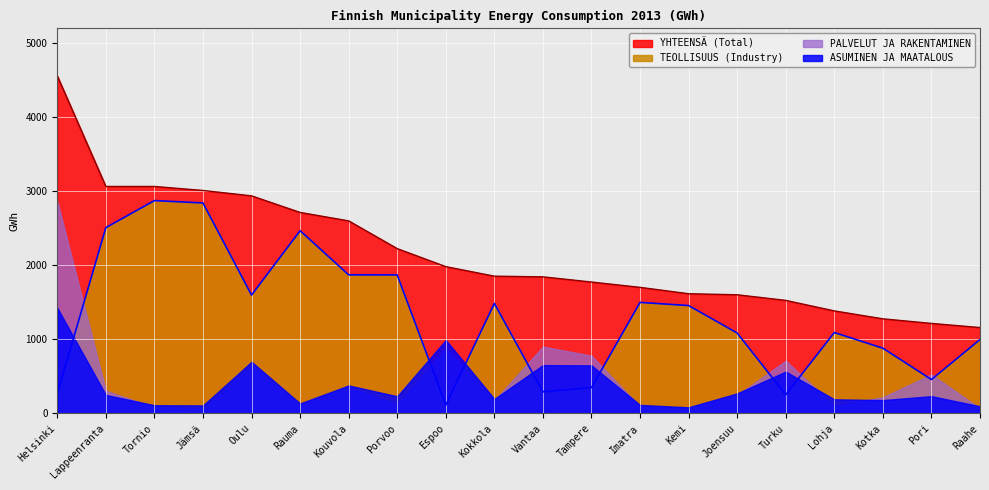

True or false: YHTEENSÄ (Total) has a value of 2982 at Vantaa.

False